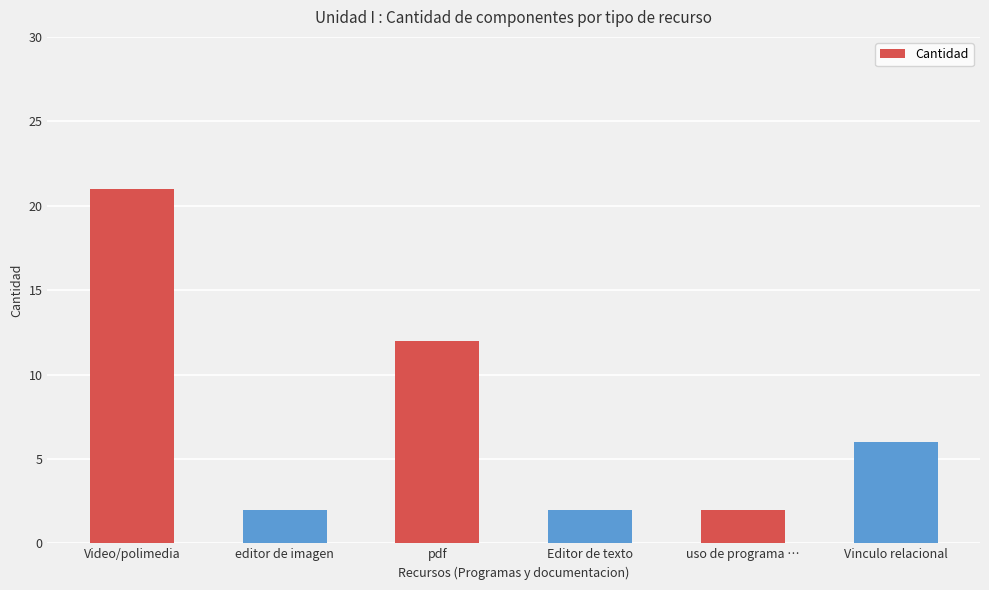

How many distinct data groups are displayed?

1